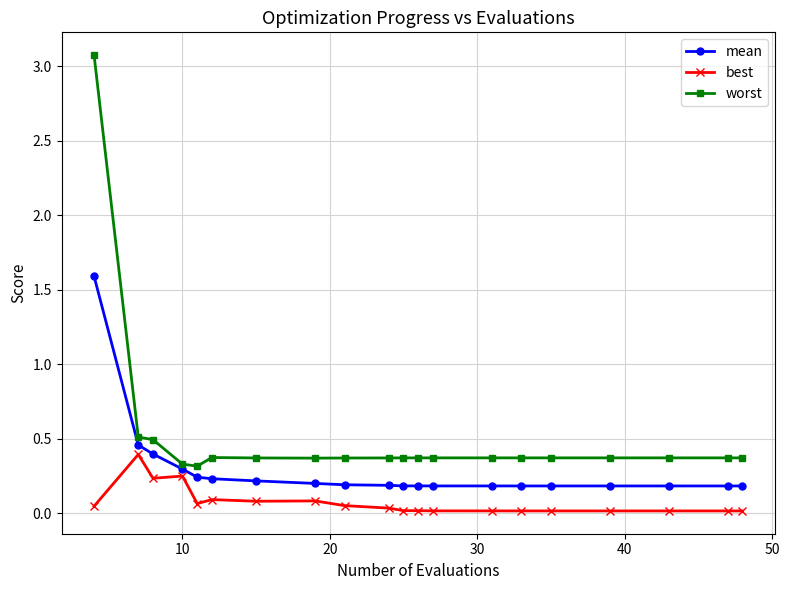

What is the lowest value of the worst series?

0.3